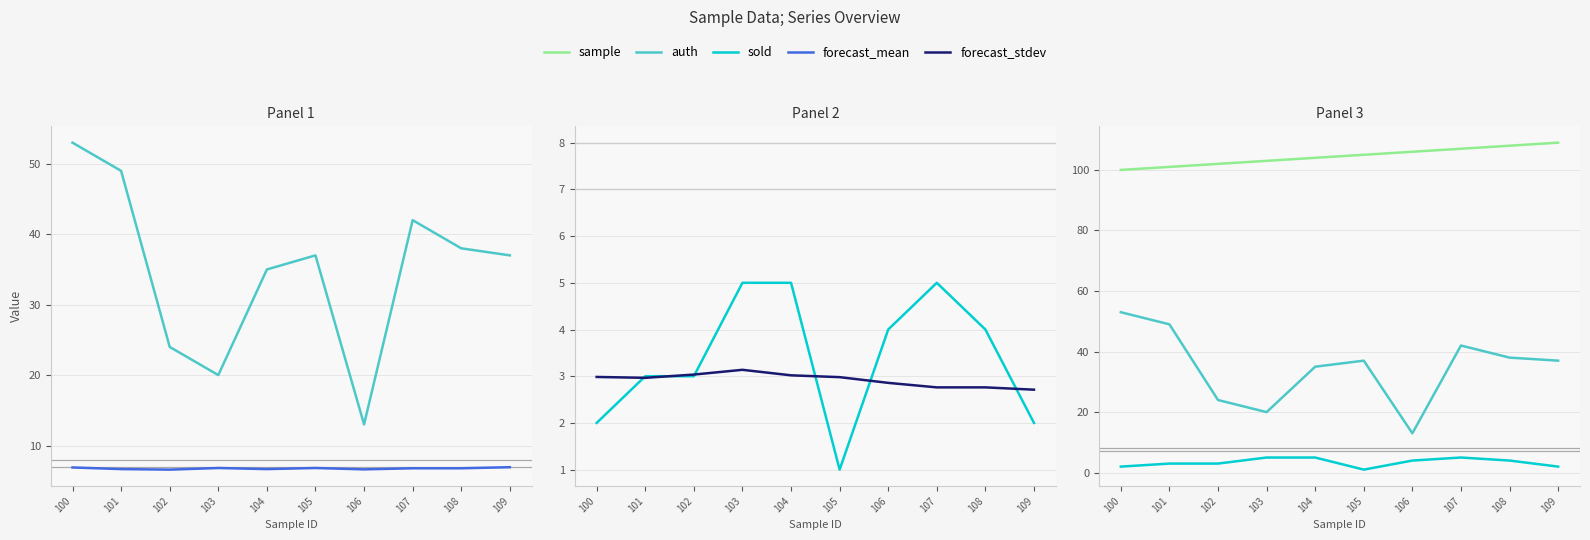

Between which two adjacent categories do sold and forecast_stdev first intersect?

100 and 101